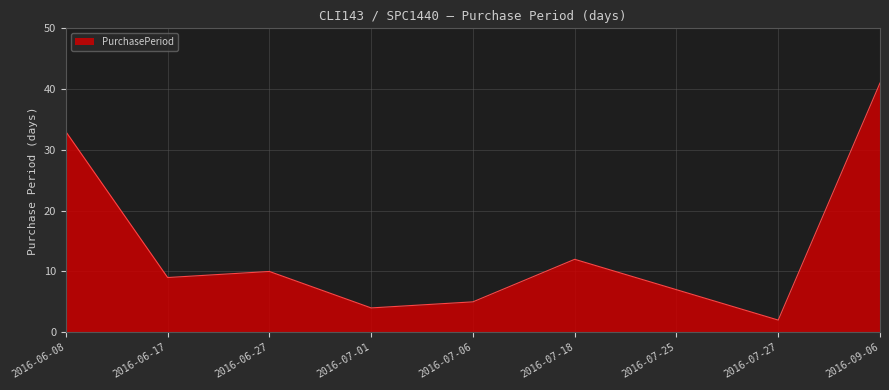

What value does the data have at 2016-06-17?

9